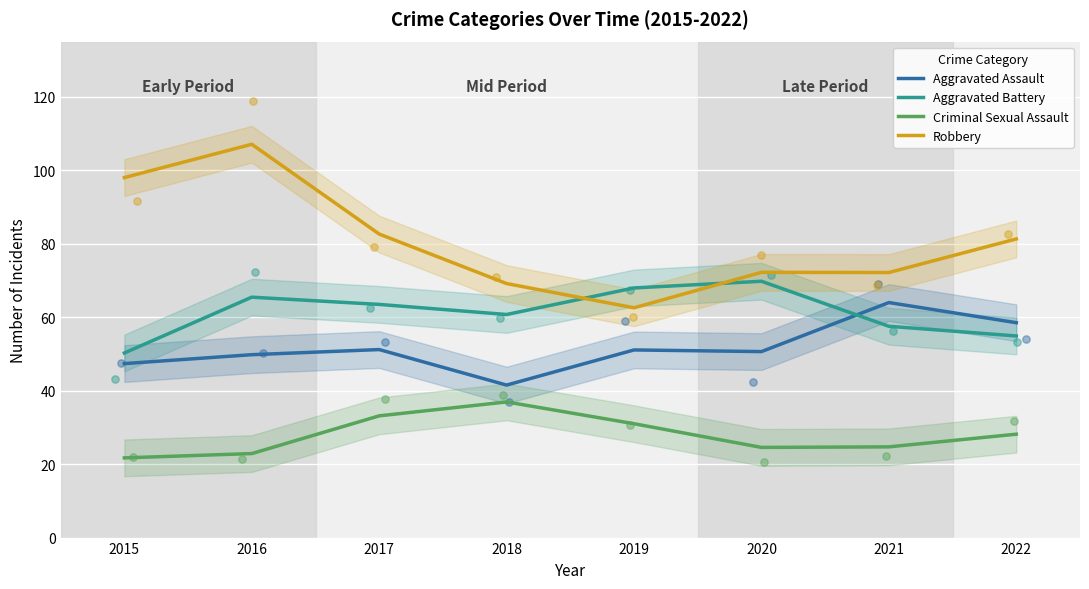

Which series contains the highest Y value?

Robbery